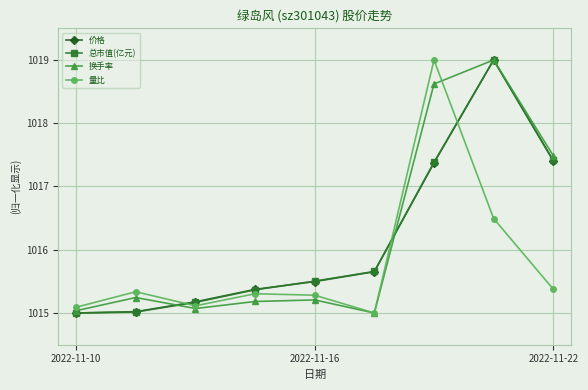

At how many categories does at least one series exceed 1017?

3